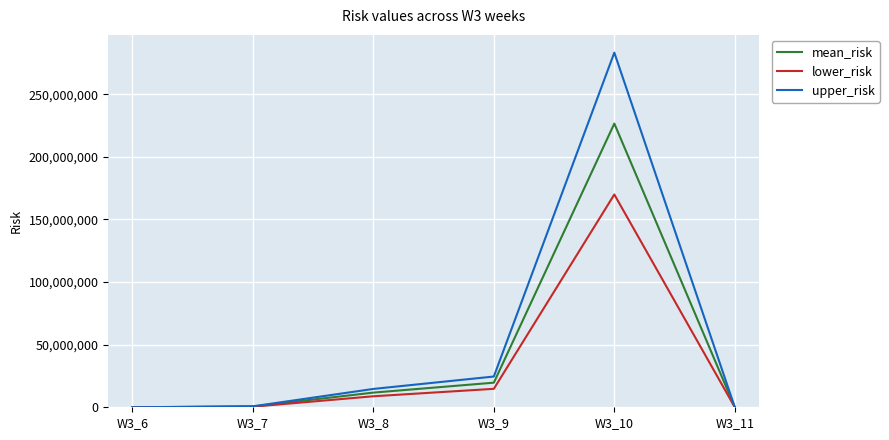

Which series has the largest range (max minus min)?

upper_risk